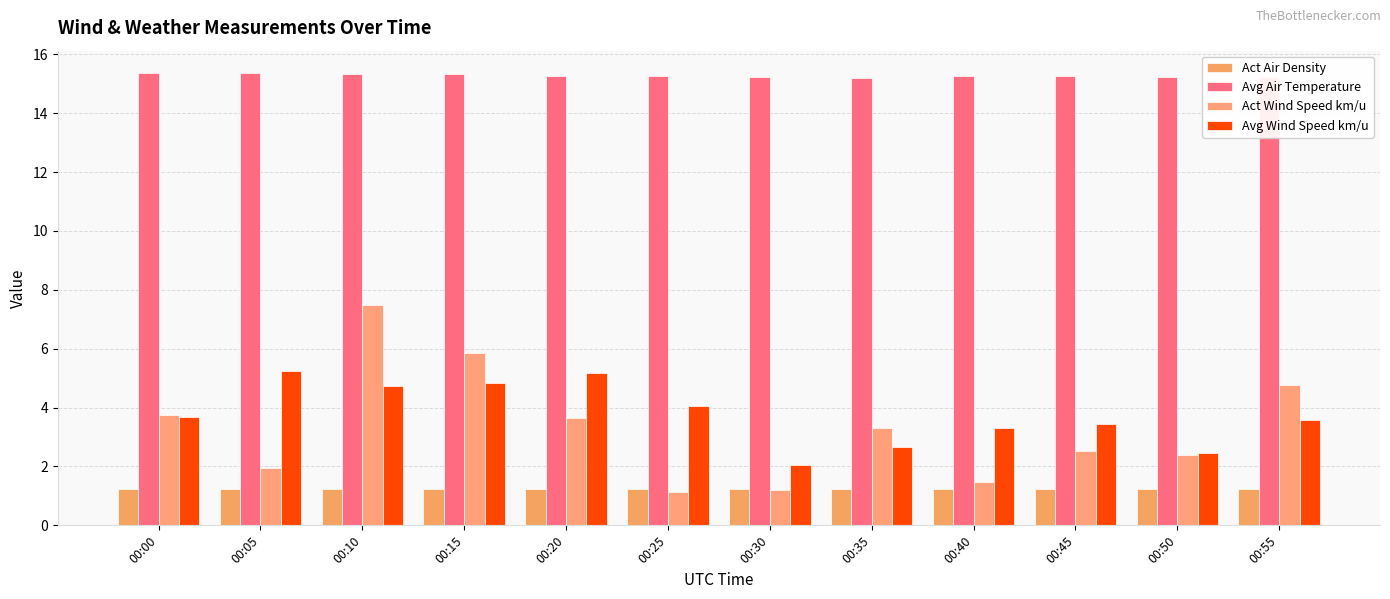

Read the Avg Wind Speed km/u value at 00:30.

2.0